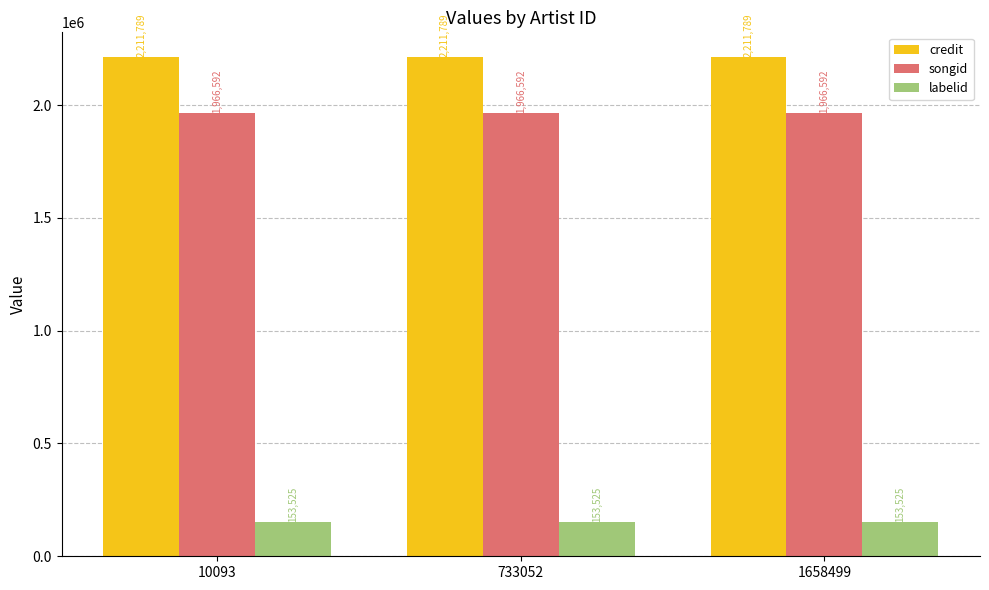

True or false: labelid has a value of 153525 at 10093.

True